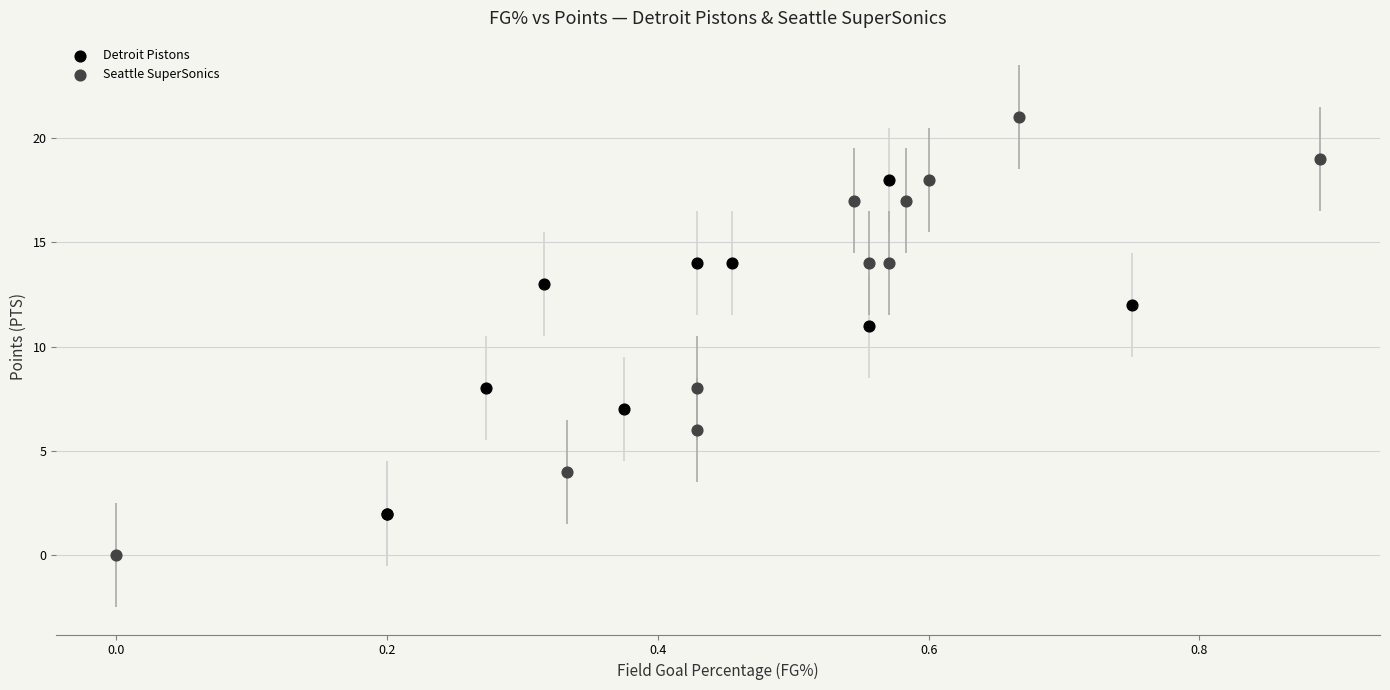

Which series has the largest Y range (max minus min)?

Seattle SuperSonics